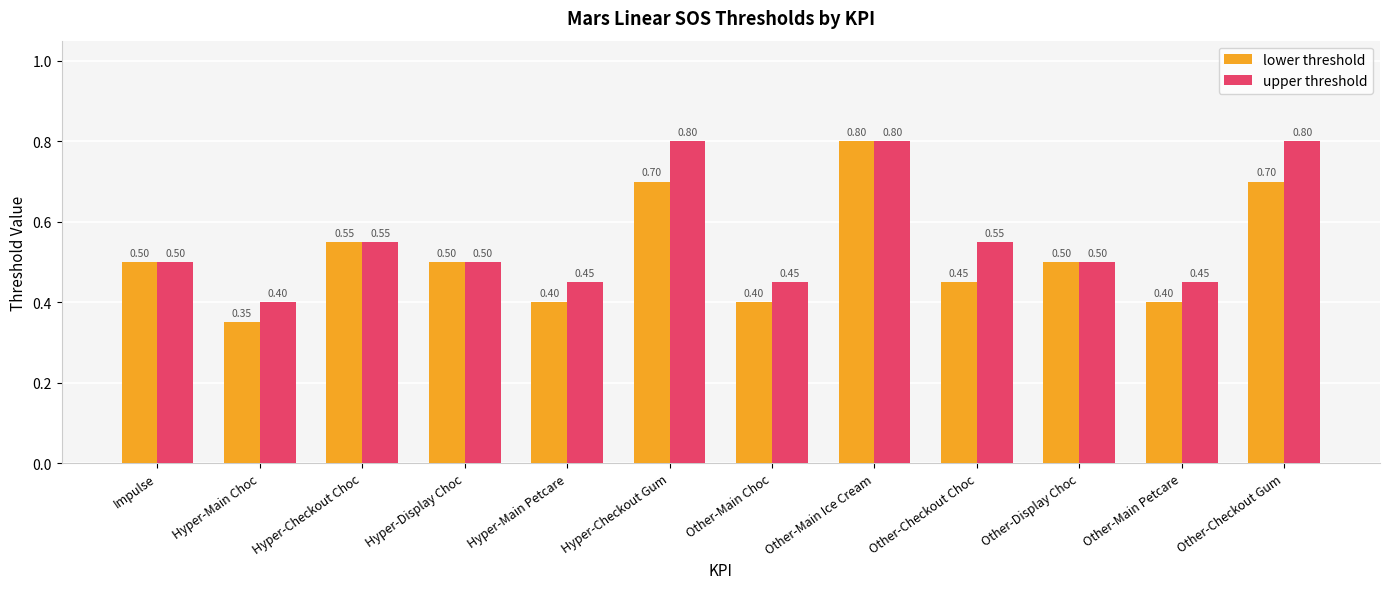

What is the label of the 5th bar from the right?

Other-Main Ice Cream